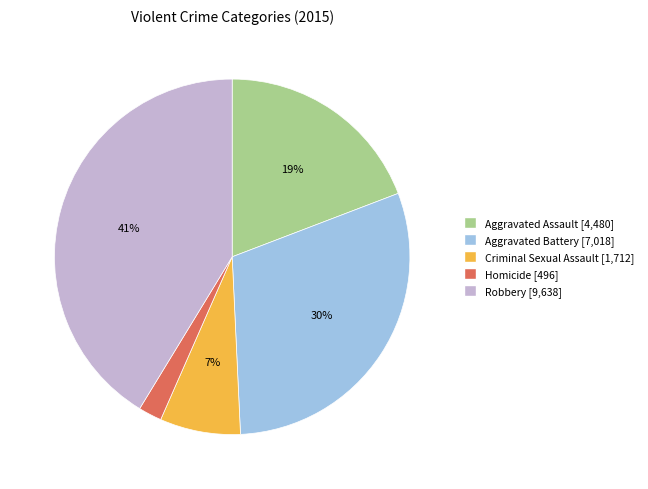

What is the largest slice in the pie chart?

Robbery